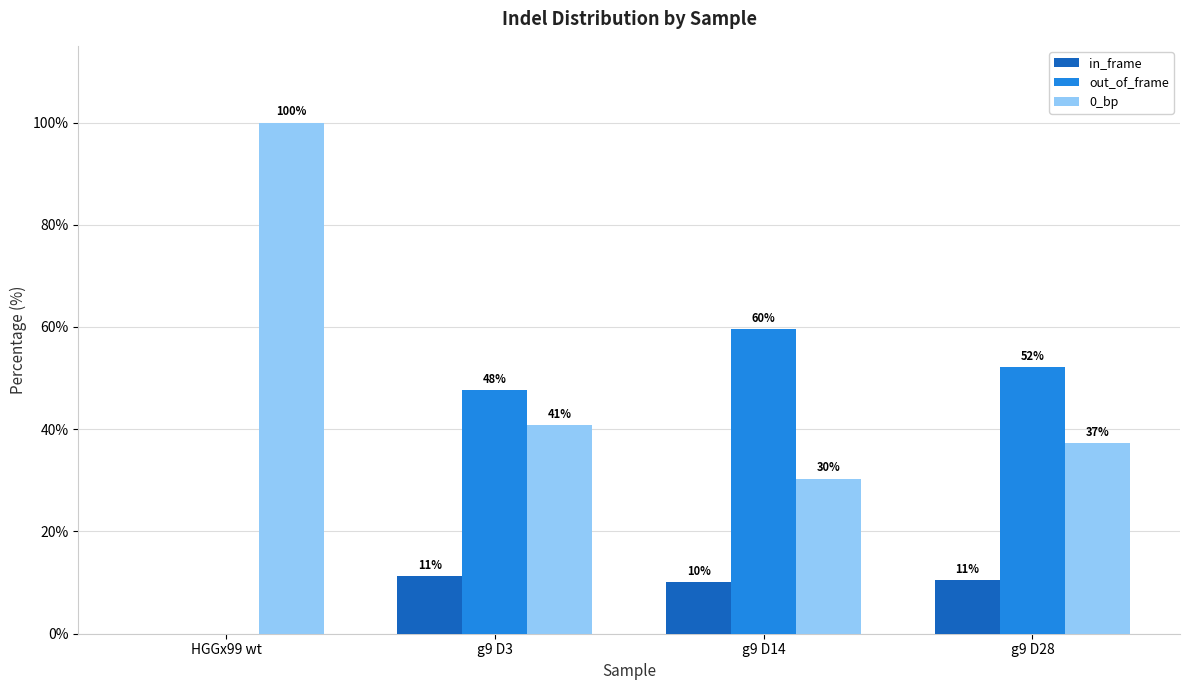

Rank the series by their maximum value, from lowest to highest.

in_frame, out_of_frame, 0_bp